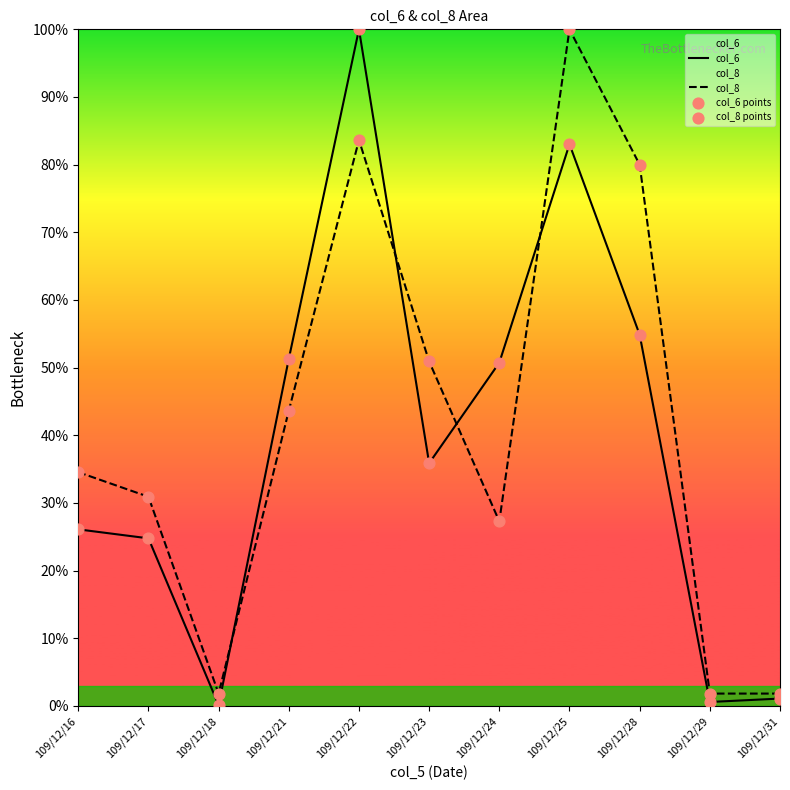

Which series reaches the minimum Y coordinate?

col_6